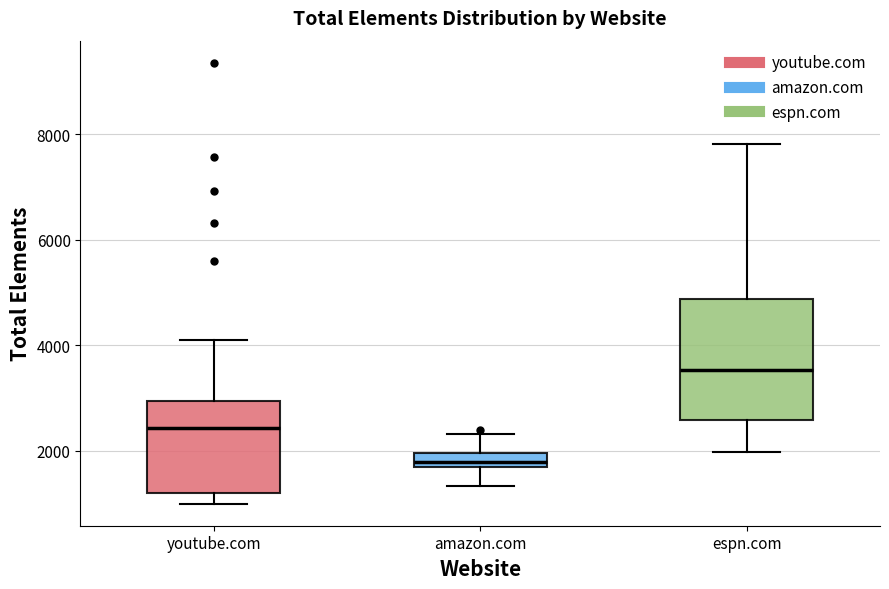

Comparing the boxes themselves (not the whiskers), which one is the tallest?

espn.com